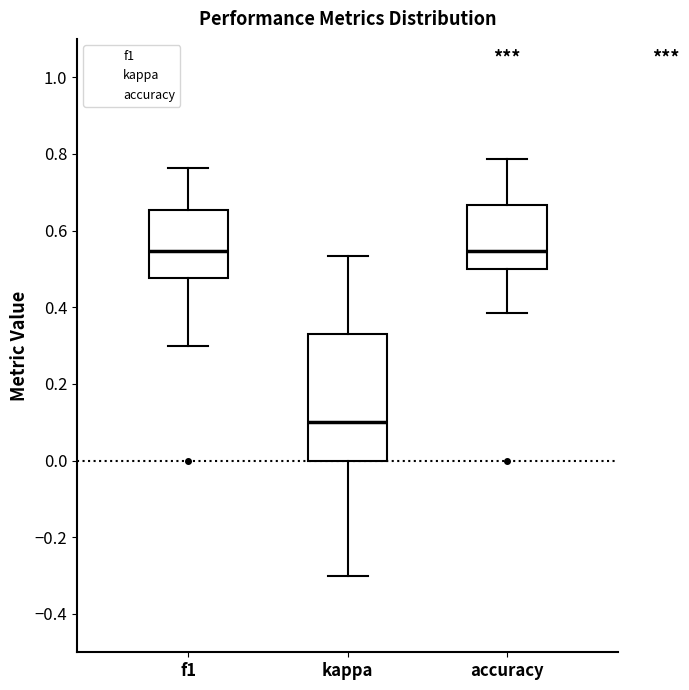

Reading left to right, transcribe this box plot: for each box, give where its median line is, the range the box spans, and where its two whiskers end, as read against the y-axis. The values are not printed on the chart, so give them approximately, as read against the axis.

f1: median 0.54, box 0.48 to 0.66, whiskers 0.30 to 0.76
kappa: median 0.10, box 0.00 to 0.32, whiskers -0.30 to 0.54
accuracy: median 0.54, box 0.50 to 0.66, whiskers 0.38 to 0.78